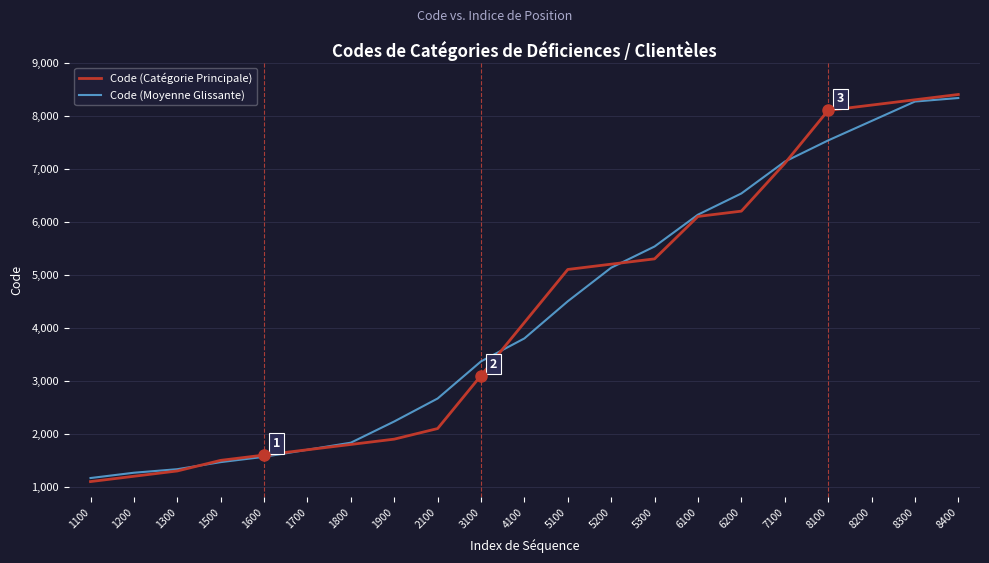

The Code (Moyenne Glissante) series shows 4584.7 at 8200. True or false?

False